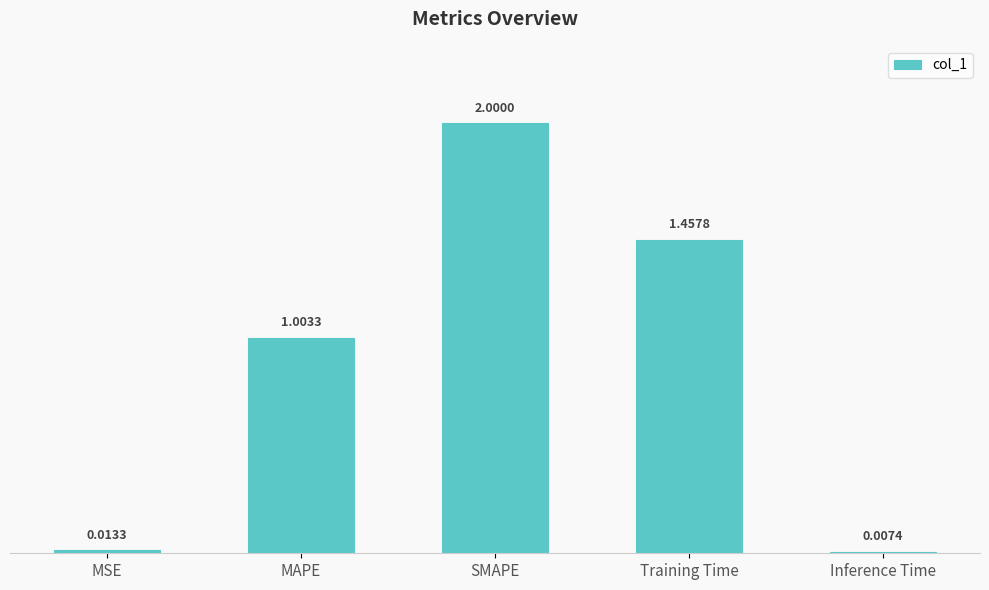

Which category has the lowest value across all series?

Inference Time